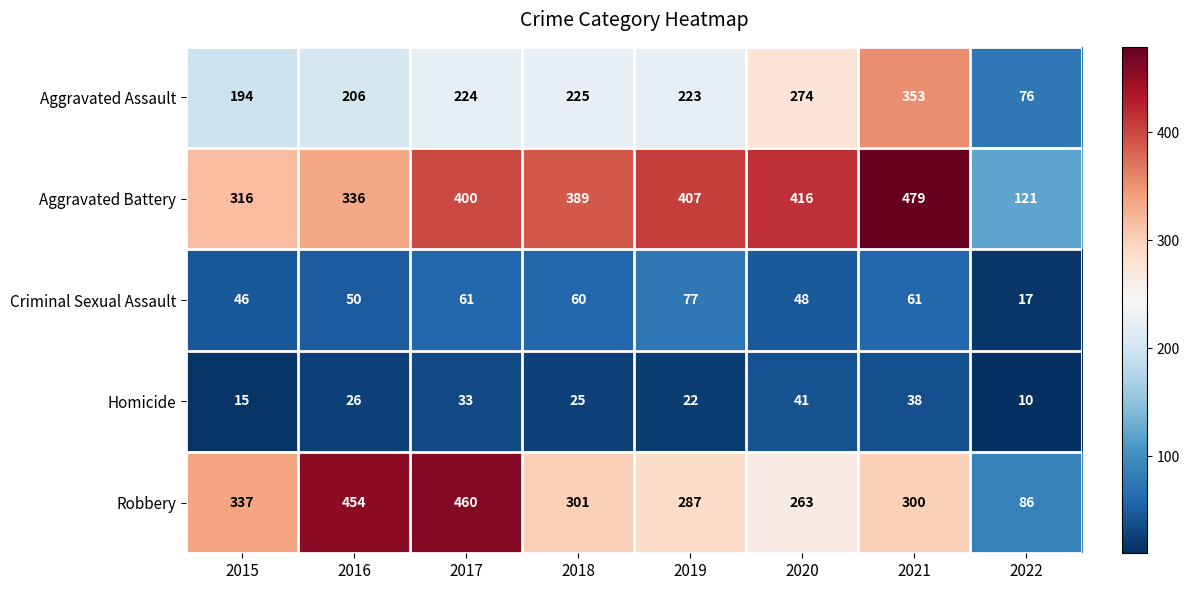

Between 2019 and 2022, which series saw the biggest shift?

Aggravated Battery